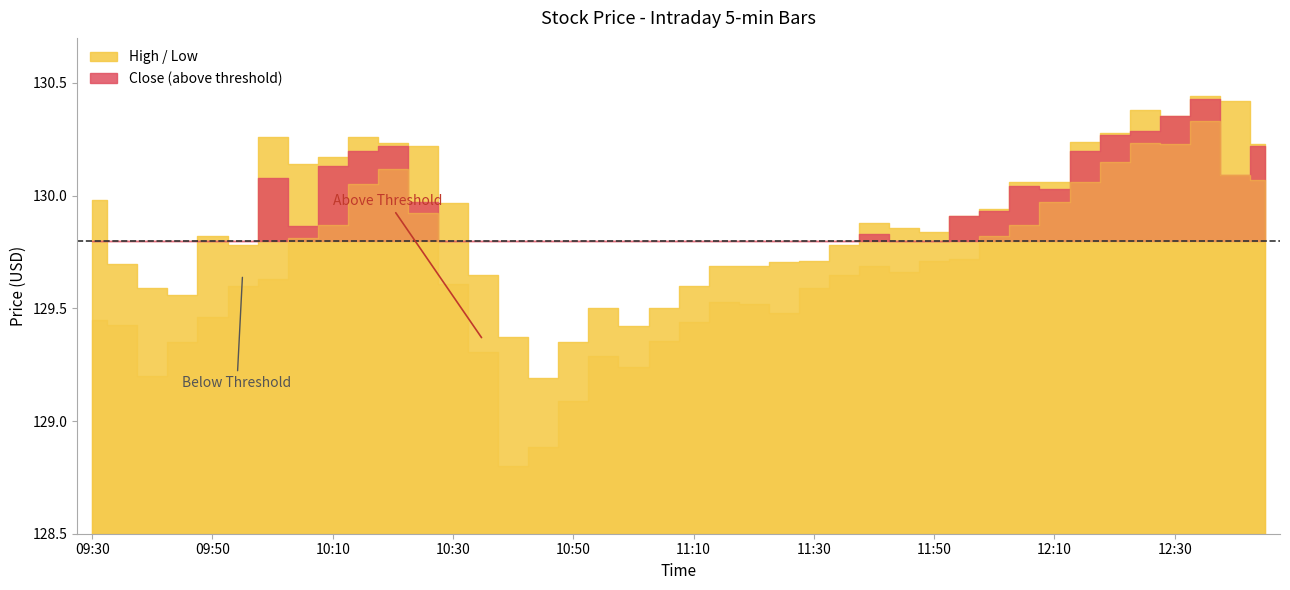

What is the average value of the High series?

129.9